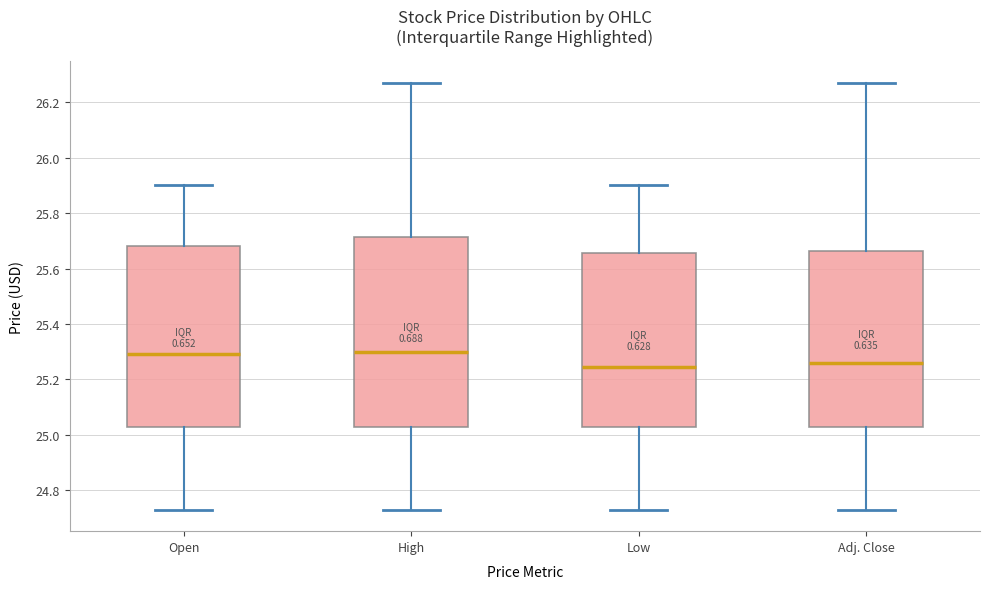

Comparing the boxes themselves (not the whiskers), which one is the tallest?

High